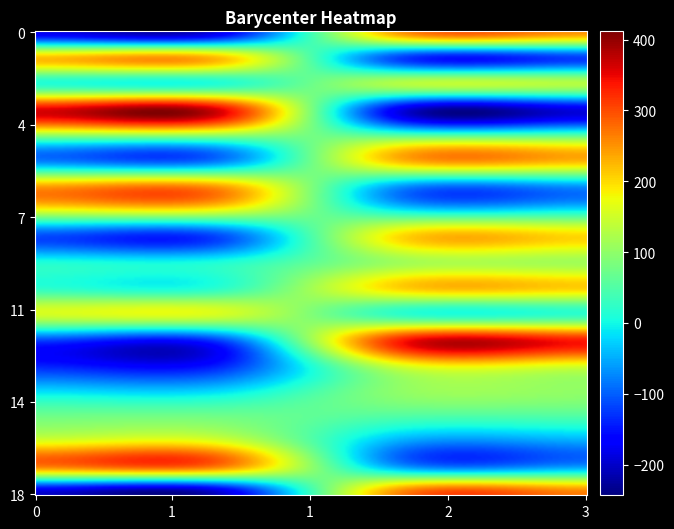

What is the maximum value for r12?

332.1